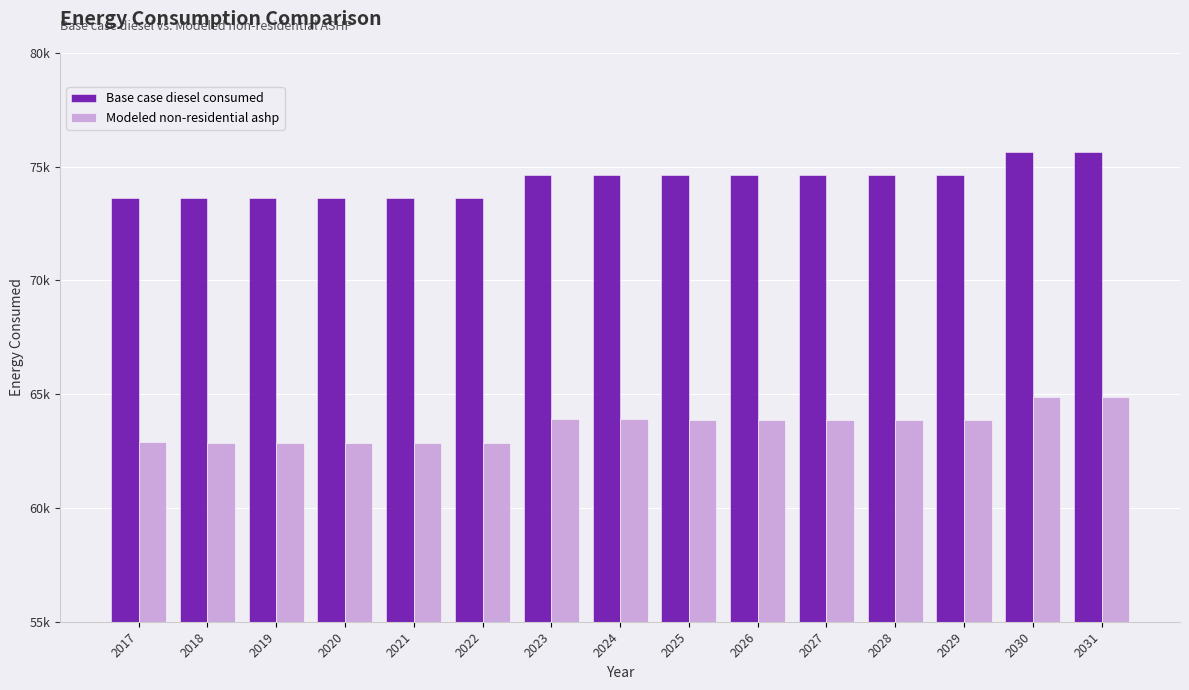

List the series in order of their overall mean, lowest first.

Modeled non-residential ashp, Base case diesel consumed